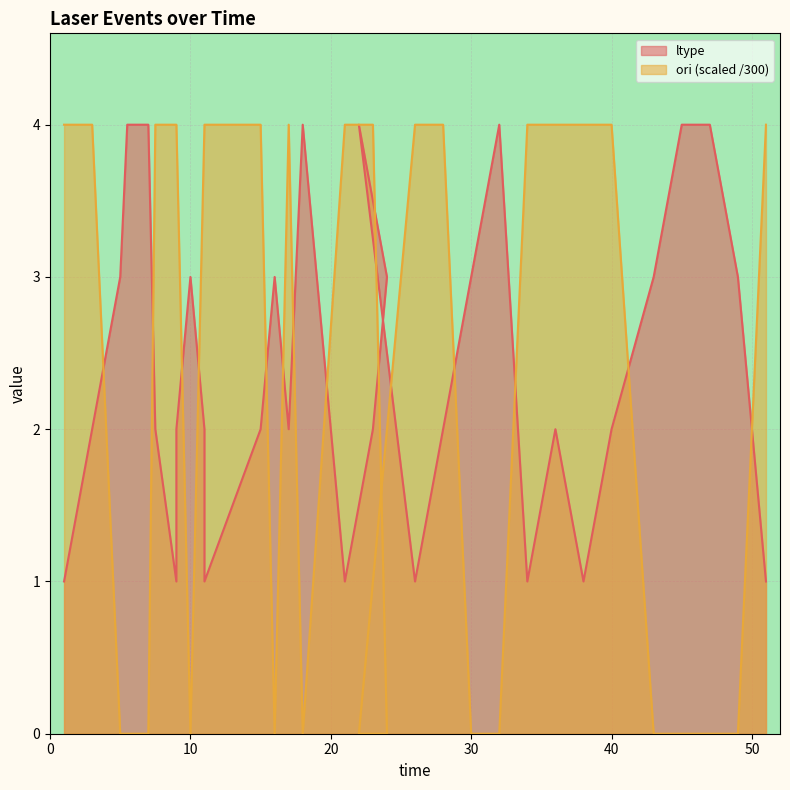

What is the value of the ori point at the 16th from the left?

4